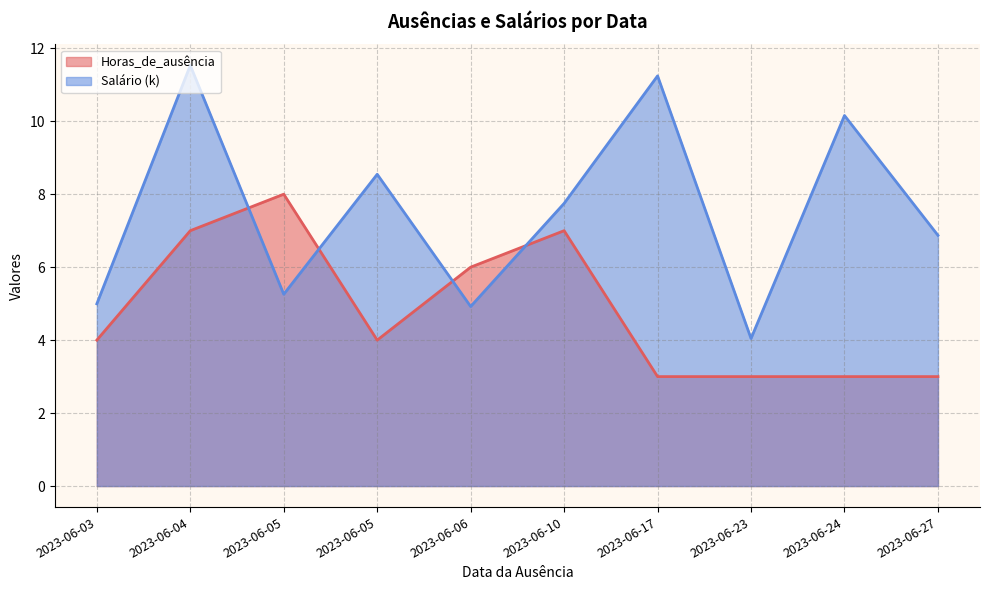

At which category does Salário (k) reach its first local peak?

2023-06-04